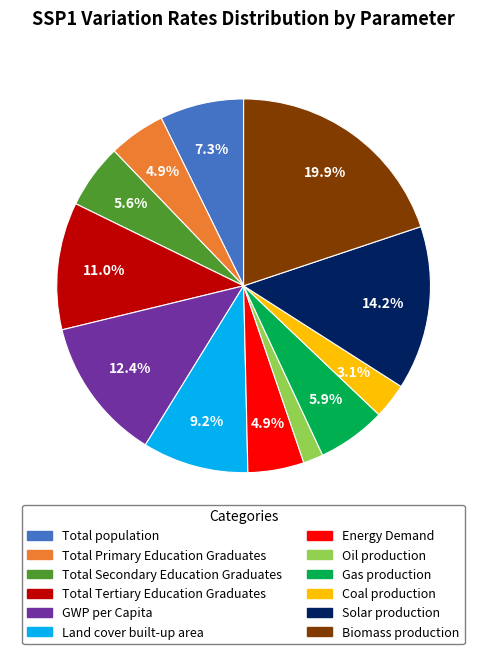

Which slice is the smallest?

Oil production